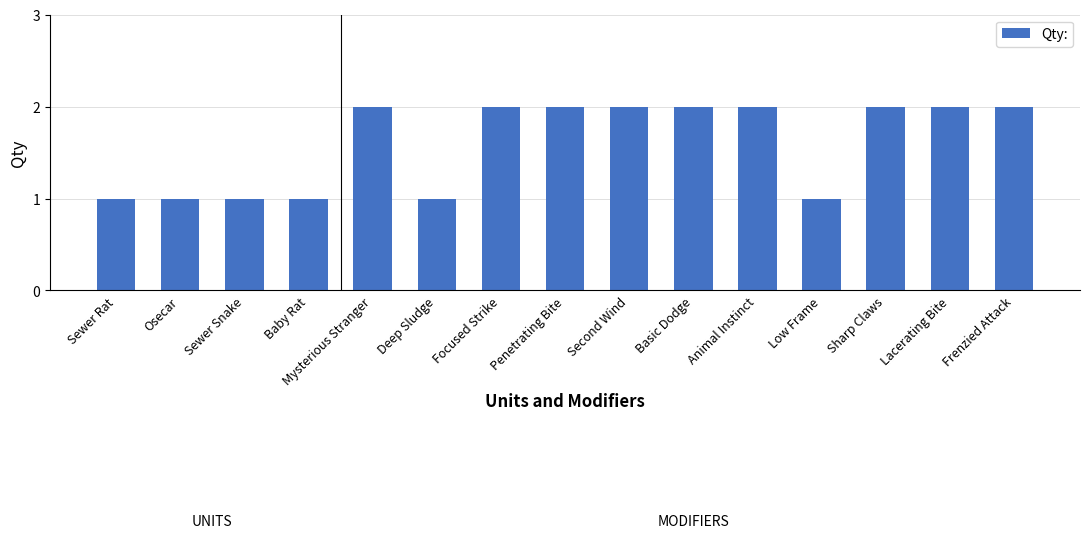

What is the sum of the values at Mysterious Stranger and Focused Strike?

4